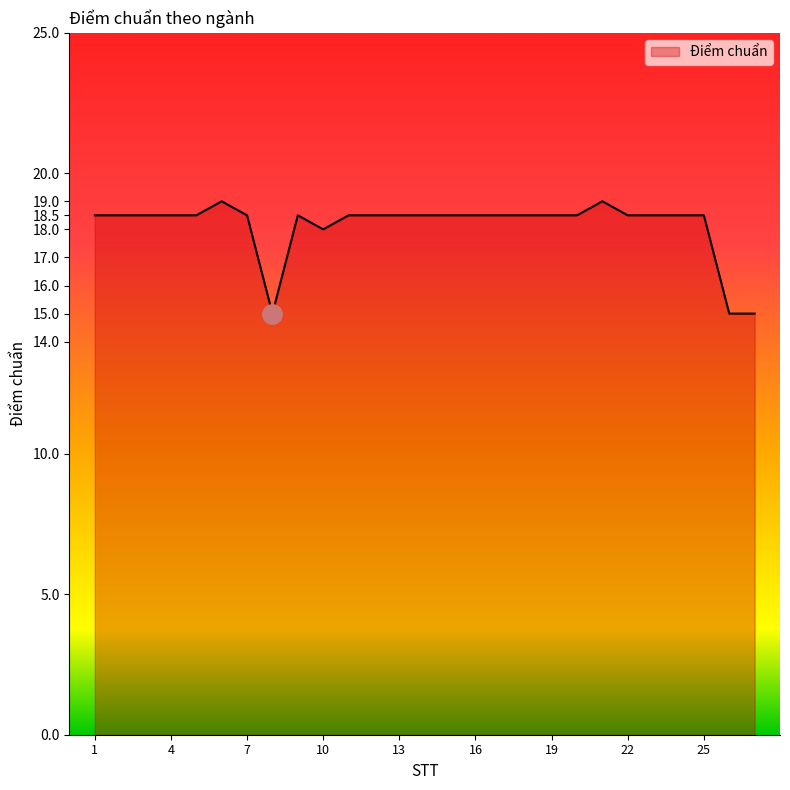

What is the difference between the maximum and minimum values?

4.0